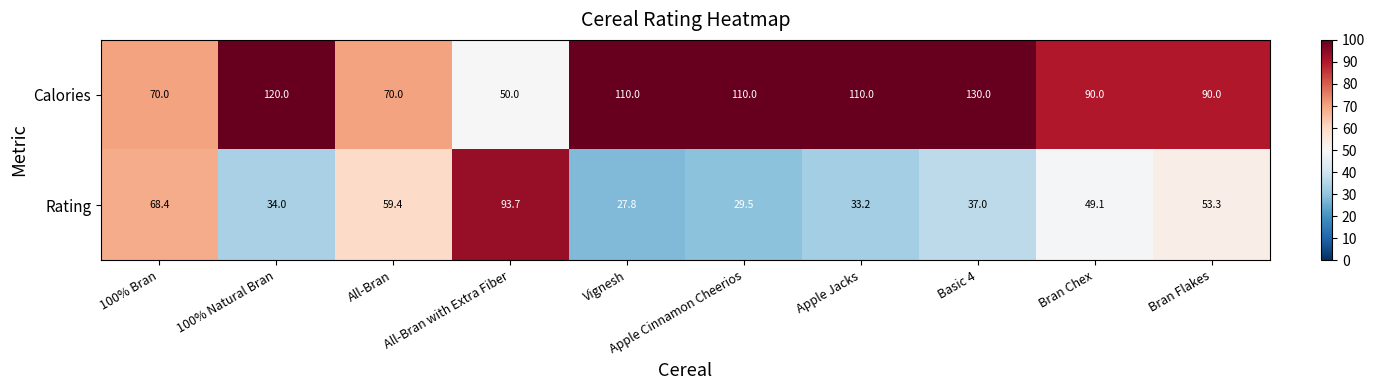

What is the smallest value displayed?

27.8